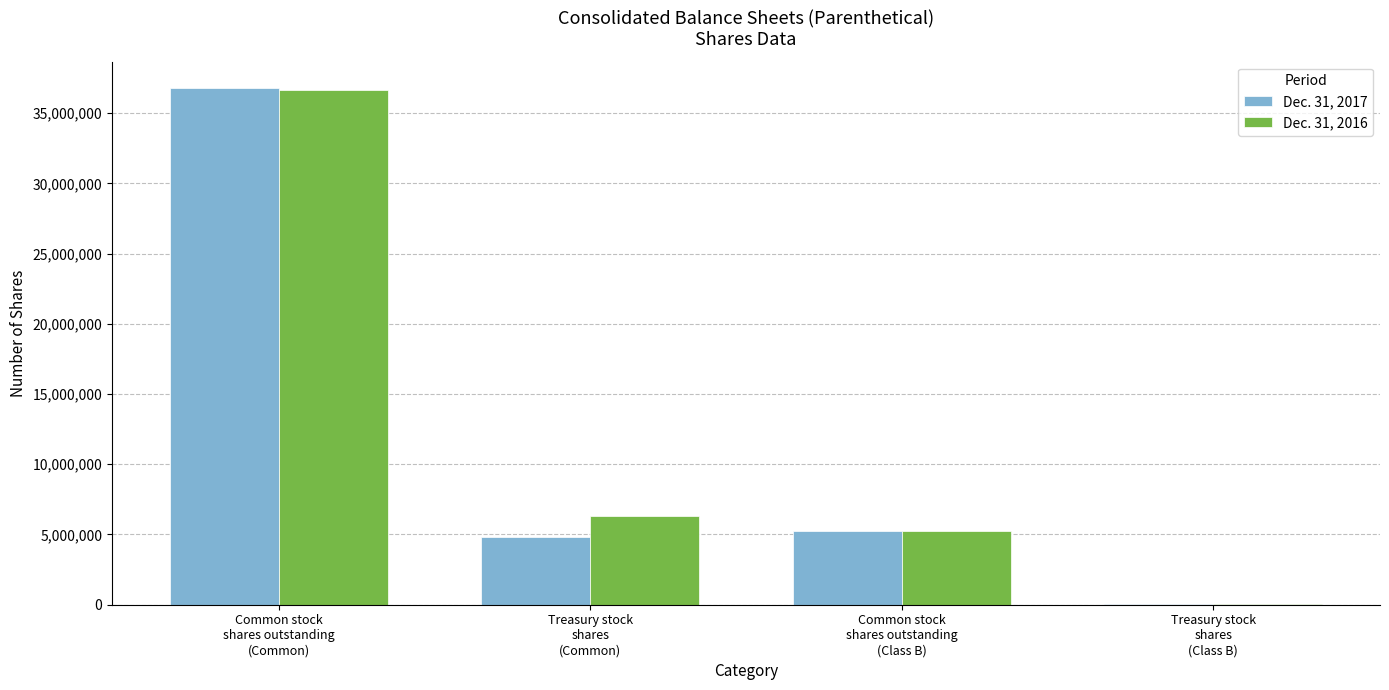

What are all the series names shown in the legend?

Dec. 31, 2017, Dec. 31, 2016